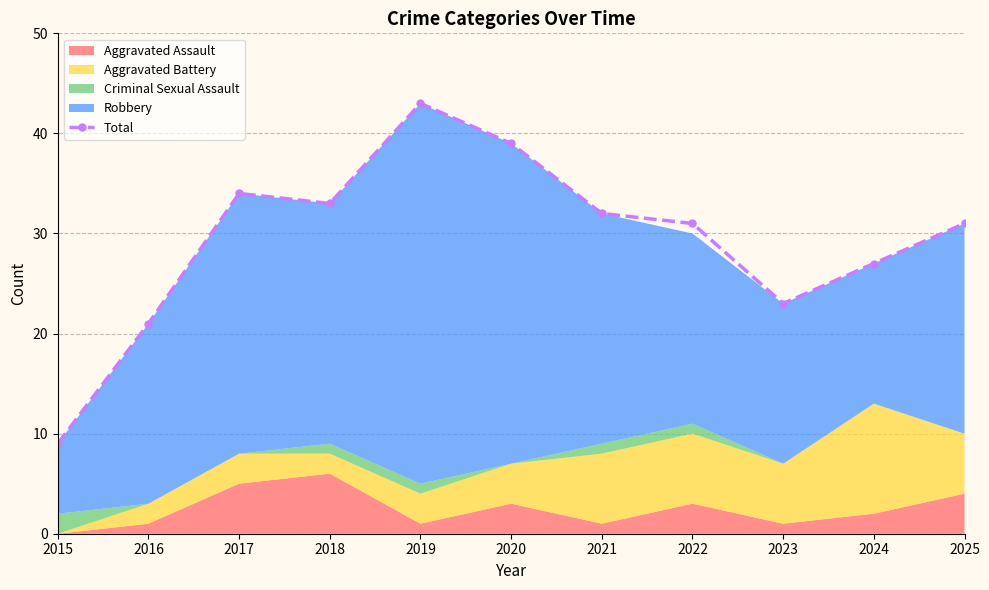

Reading left to right, transcribe all the data shown in this chart.

2015=9	2016=21	2017=34	2018=33	2019=43	2020=39	2021=32	2022=31	2023=23	2024=27	2025=31